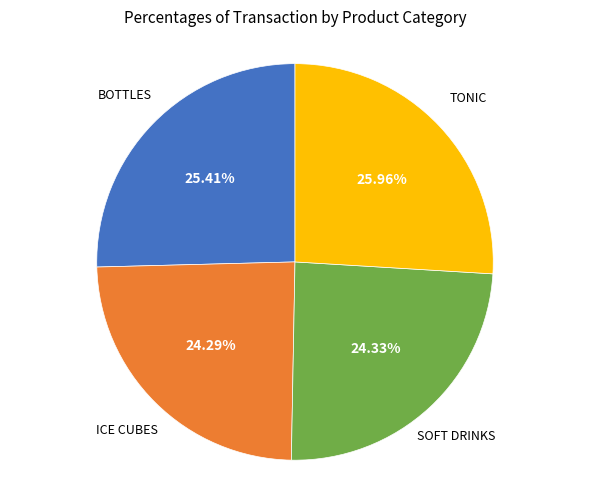

Does any single category account for the majority?

No